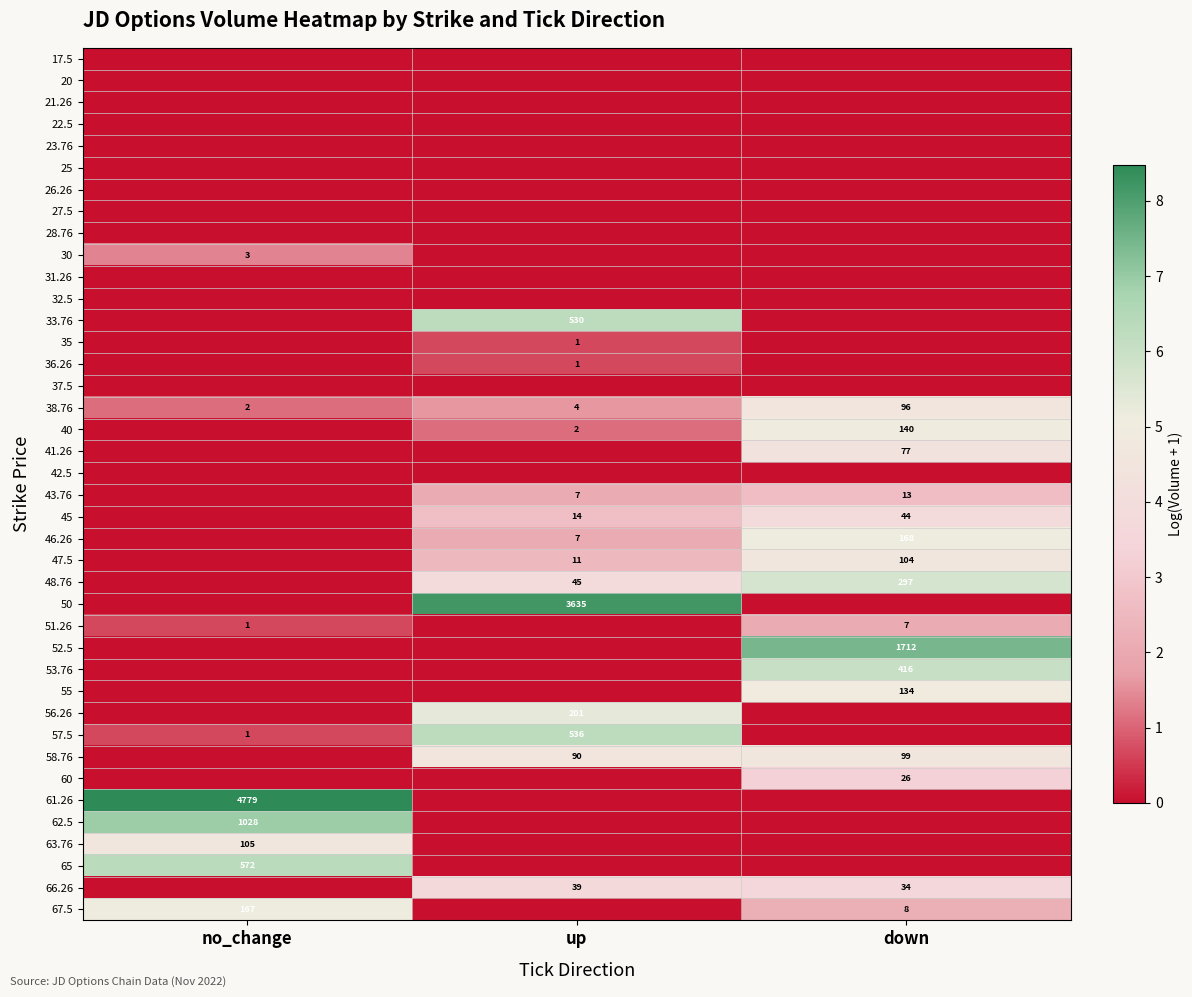

What is the total value across all series at down?

69.9